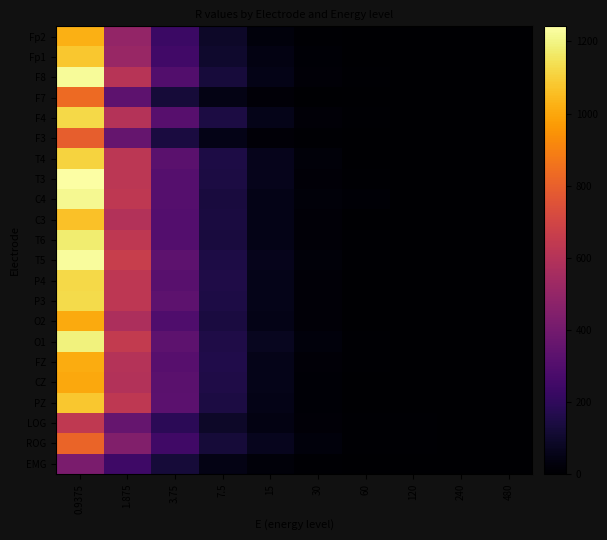

List the series in order of their peak value, lowest first.

EMG, LOG, F3, ROG, F7, CZ, O2, FZ, Fp2, C3, PZ, Fp1, T4, P4, F4, P3, T6, O1, C4, F8, T5, T3